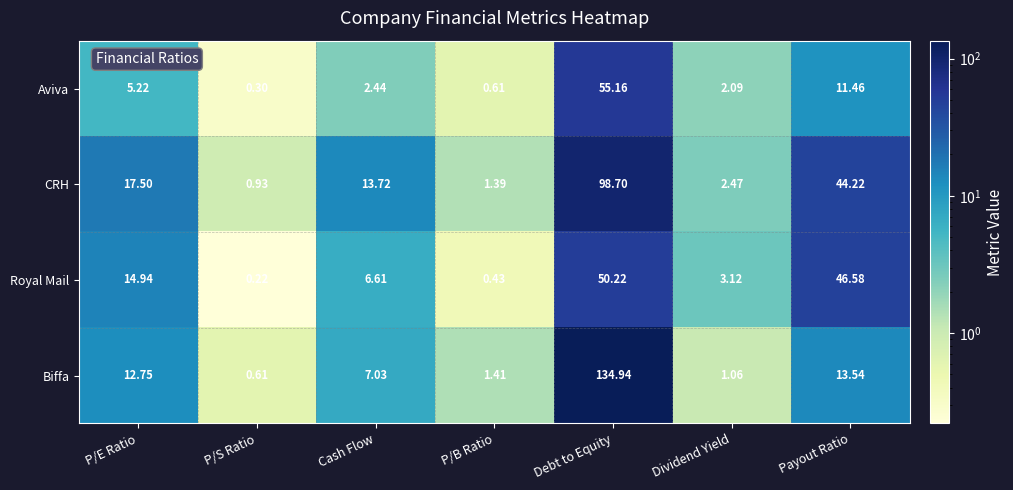

Where does the Aviva series first go above 2?

P/E Ratio